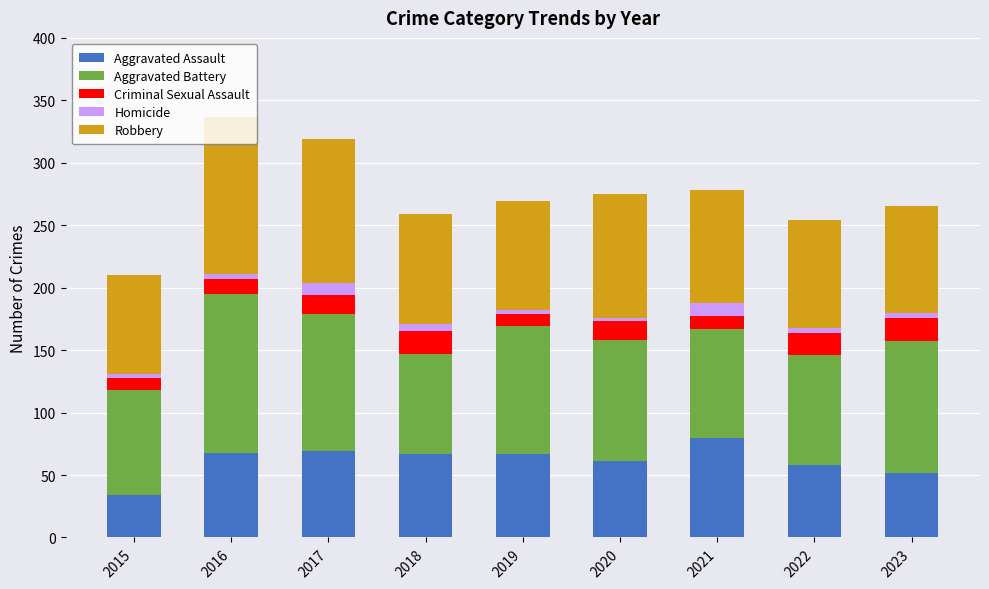

What is the difference between the second highest and minimum values in the Aggravated Assault series?

35